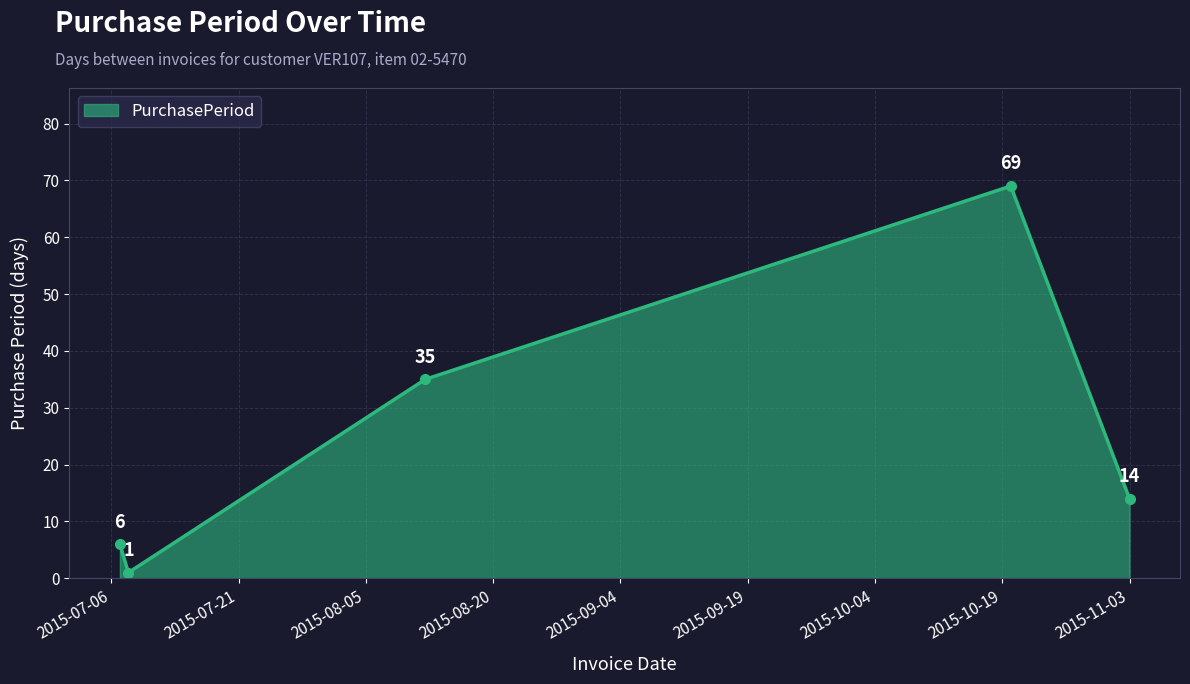

What is the value of the 5th point from the left?

14